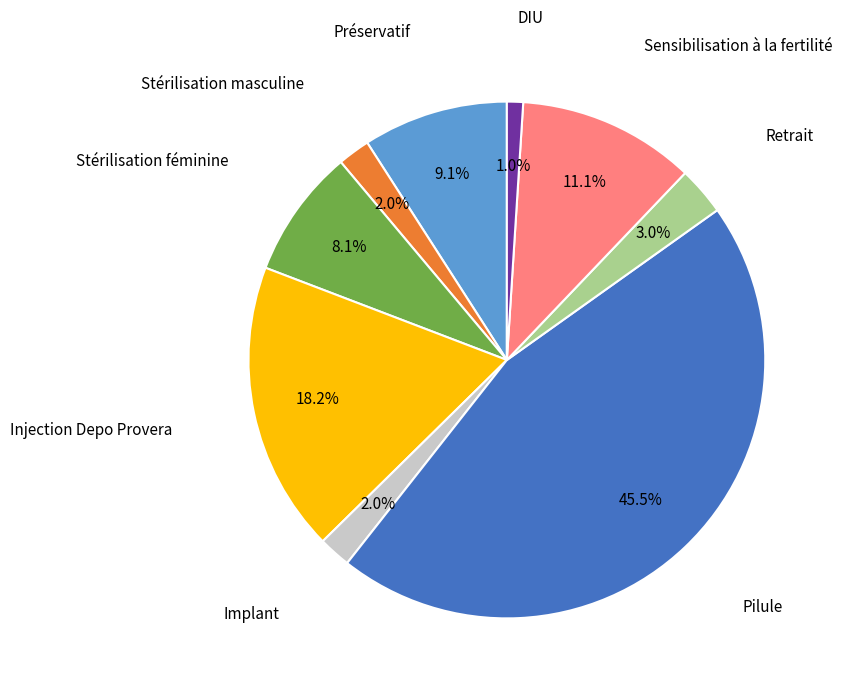

Does any single category account for the majority?

No